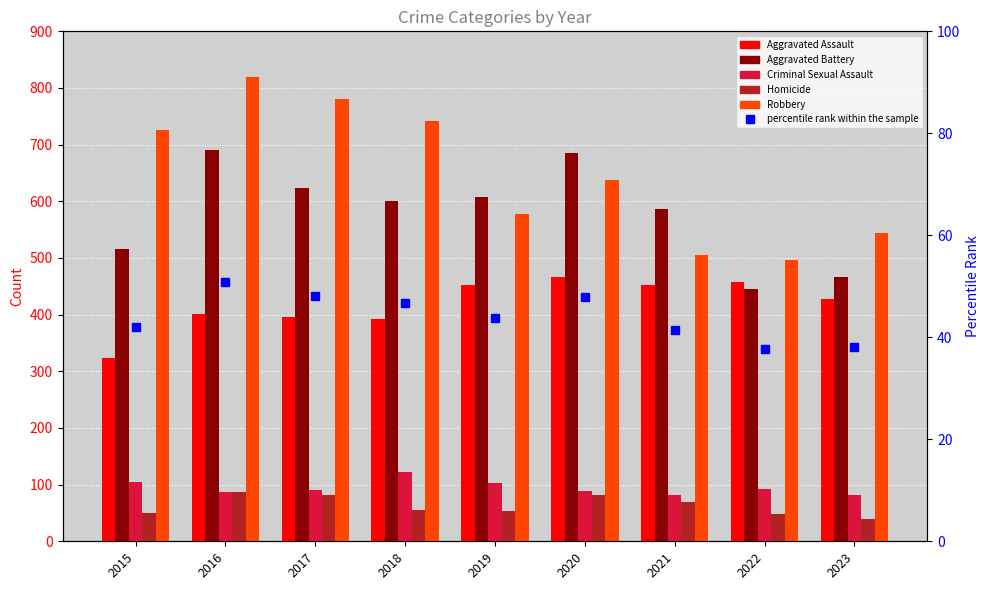

What is the value of the Aggravated Battery bar at the 7th from the left?

587.0